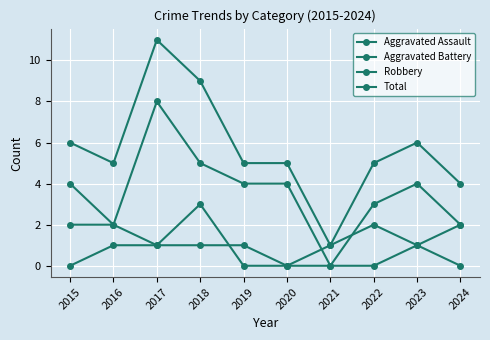

Reading left to right, list all the values displayed in this chart.

Aggravated Assault: 0	1	1	1	1	0	0	0	1	2
Aggravated Battery: 2	2	1	3	0	0	1	2	1	0
Robbery: 4	2	8	5	4	4	0	3	4	2
Total: 6	5	11	9	5	5	1	5	6	4